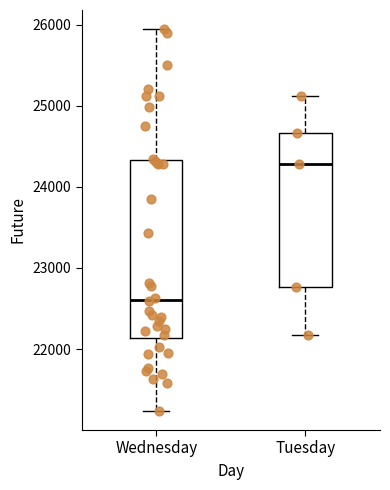

Which box has the highest median line?

Tuesday